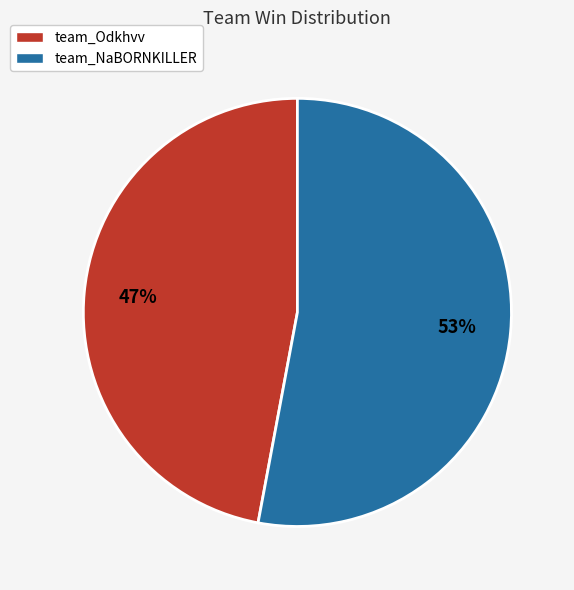

True or false: team_NaBORNKILLER accounts for 45% of the total.

False